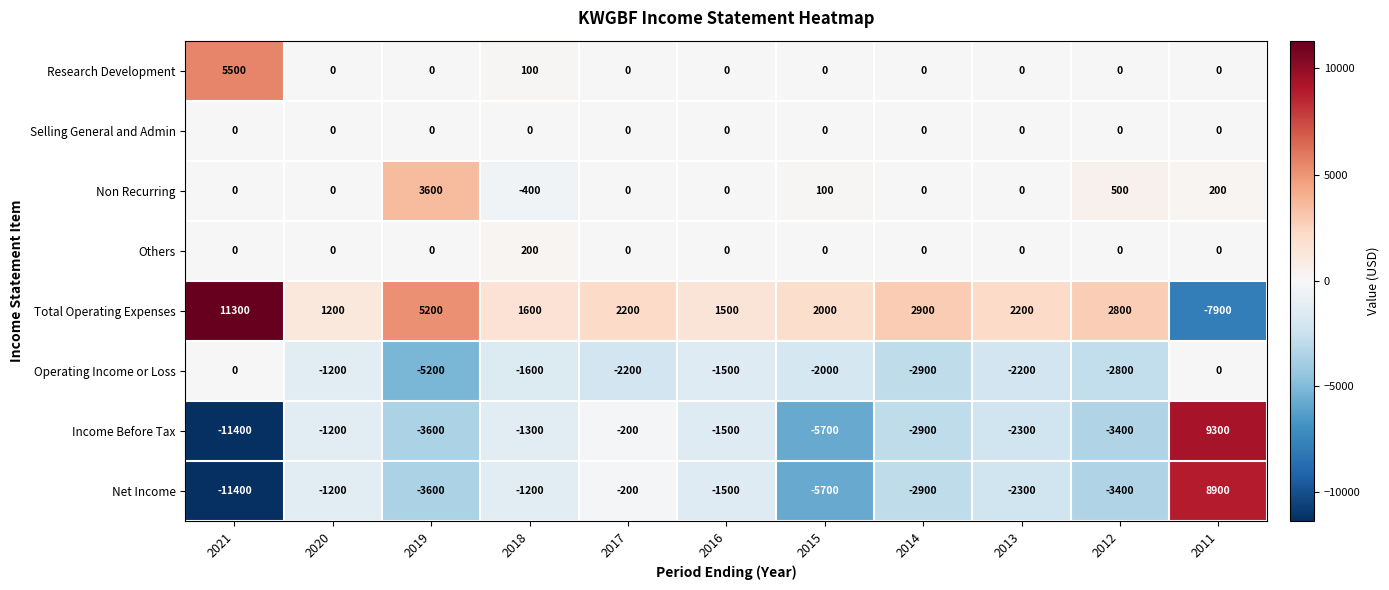

At how many categories does at least one series exceed 10484?

1